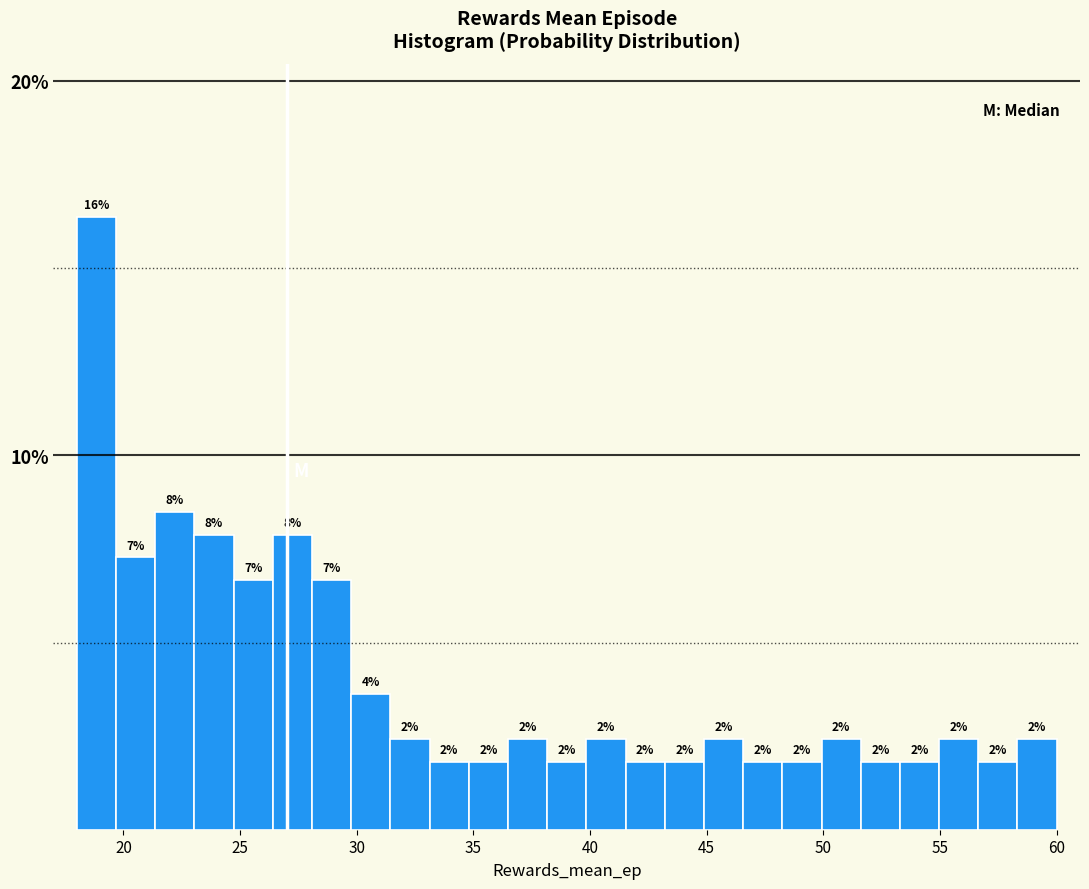

Read against the x-axis, roughly where is the centre of the tallest bar?

19.0